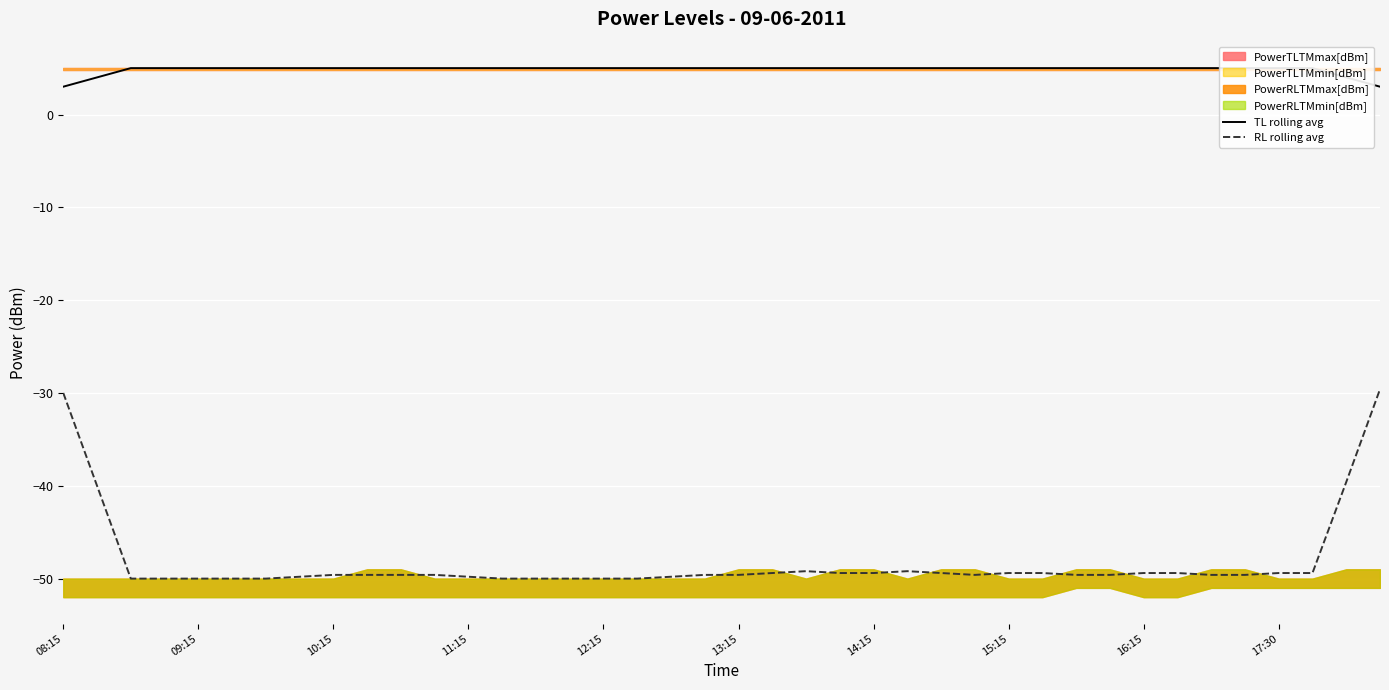

Is it true that RL rolling avg equals -29.6 at 39?

True